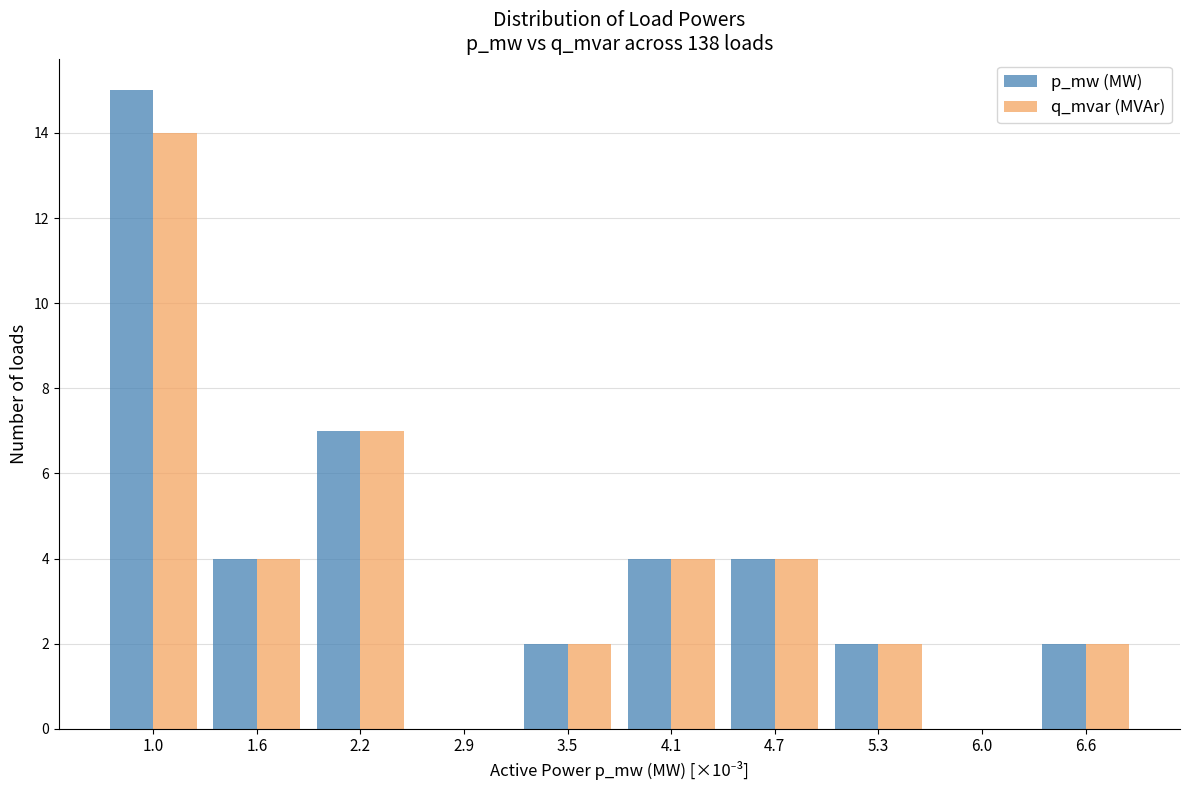

Reading left to right, transcribe all the data shown in this chart.

p_mw (MW): 1.0=15	1.6=4	2.2=7	2.9=0	3.5=2	4.1=4	4.7=4	5.3=2	6.0=0	6.6=2
q_mvar (MVAr): 1.0=14	1.6=4	2.2=7	2.9=0	3.5=2	4.1=4	4.7=4	5.3=2	6.0=0	6.6=2